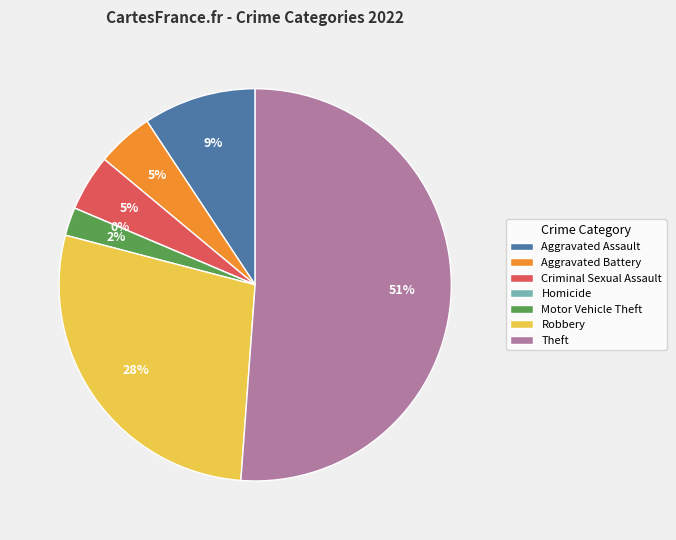

To the nearest percent, what is the difference between the Theft and Motor Vehicle Theft slice percentages?

49%